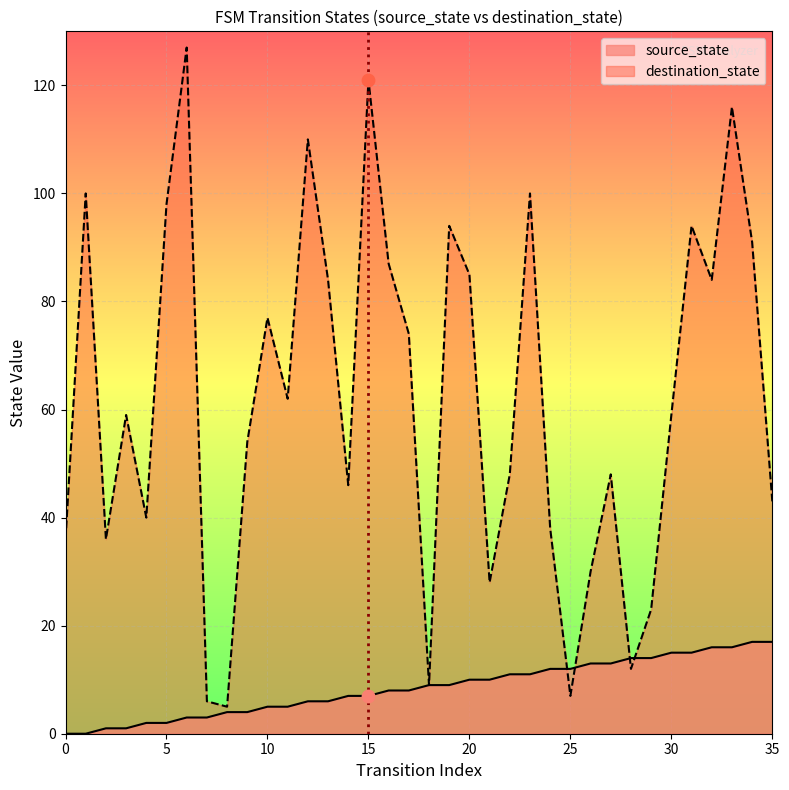

Which series has the widest spread of Y values?

destination_state